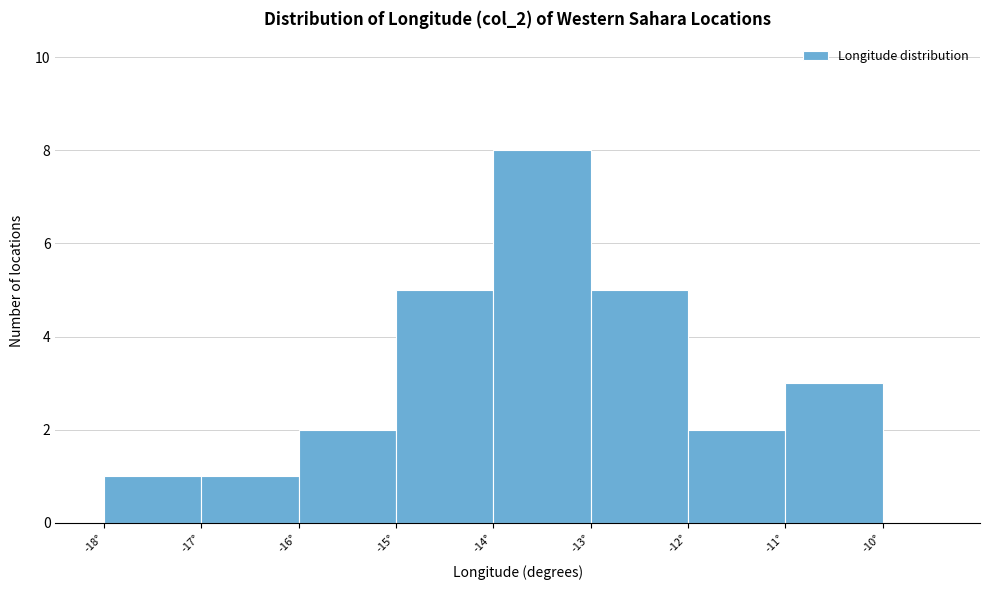

Reading left to right, list every bar in this chart as the range it spans on the x-axis followed by its height. The values are not printed on the chart, so give them approximately, as read against the axis.

-18 to -17: 1
-17 to -16: 1
-16 to -15: 2
-15 to -14: 5
-14 to -13: 8
-13 to -12: 5
-12 to -11: 2
-11 to -10: 3